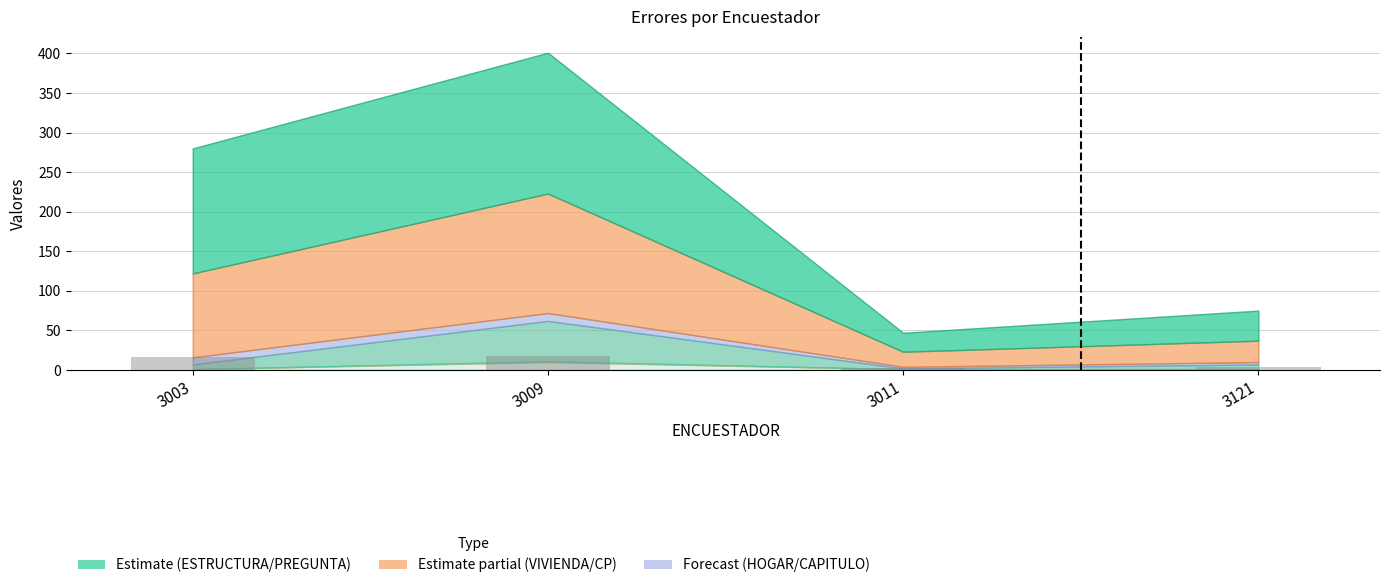

Are the bars horizontal?

No